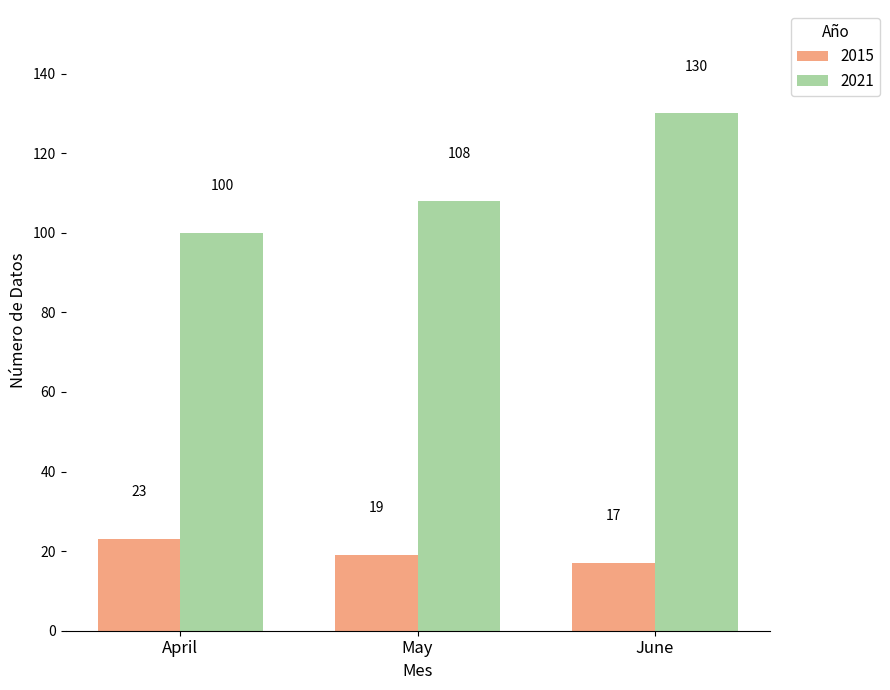

Reading left to right, transcribe all the data shown in this chart.

2015: April=23	May=19	June=17
2021: April=100	May=108	June=130